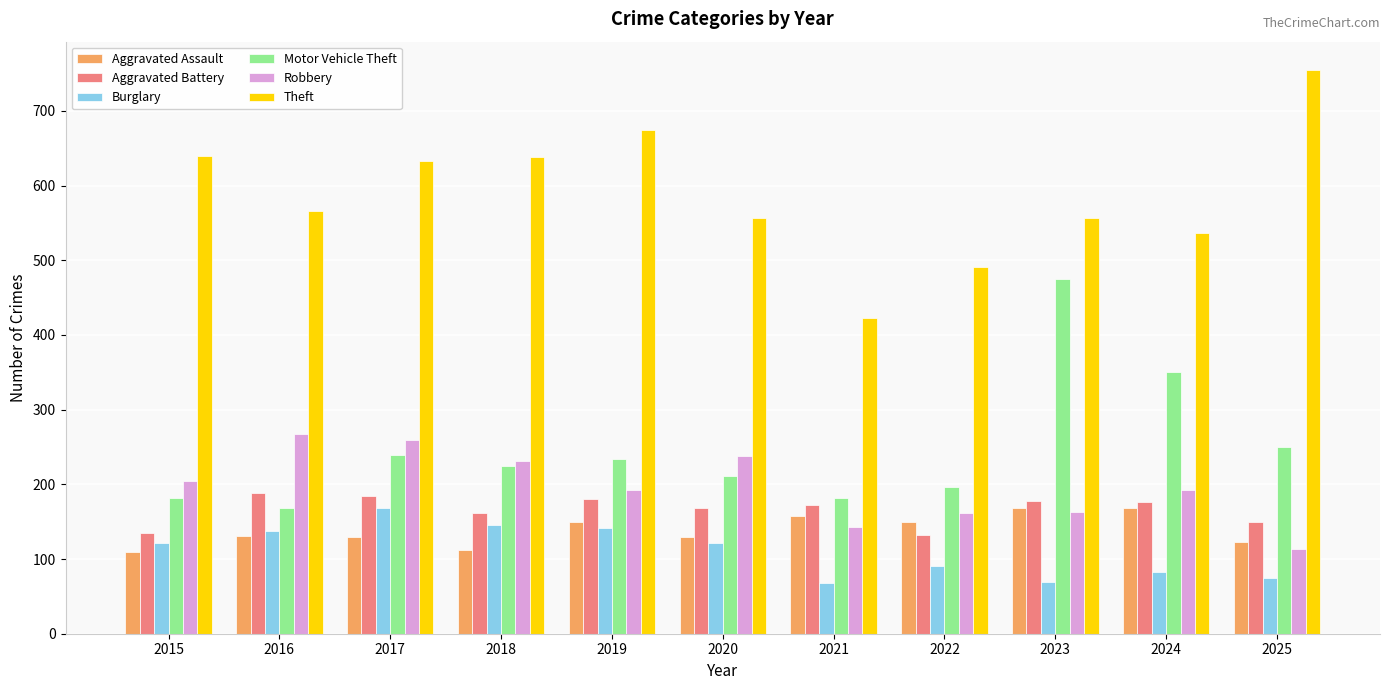

At 2021, list the series in order from smallest to largest.

Burglary, Robbery, Aggravated Assault, Aggravated Battery, Motor Vehicle Theft, Theft